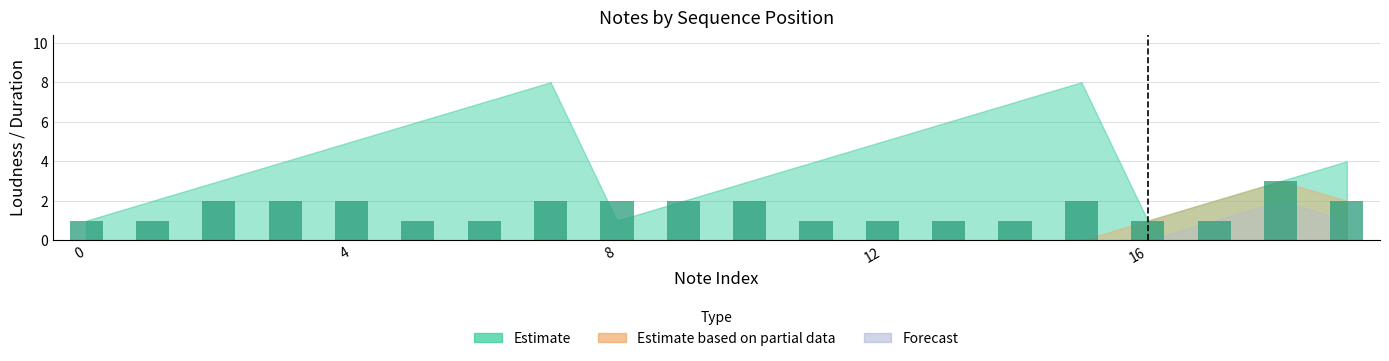

What is the difference between the maximum and second lowest values?

2